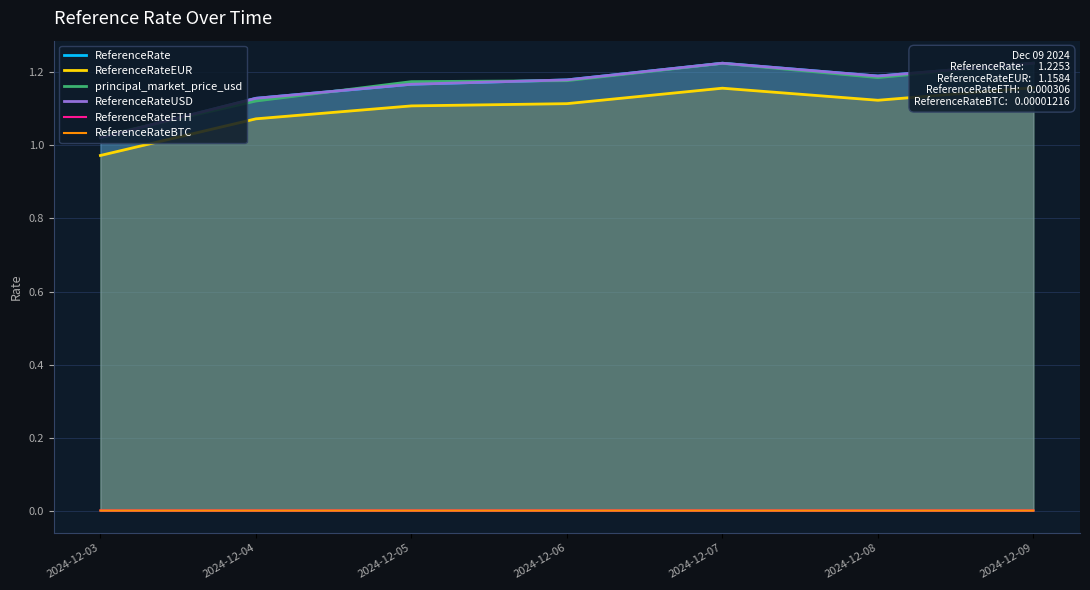

True or false: principal_market_price_usd and ReferenceRateEUR intersect in this chart.

False